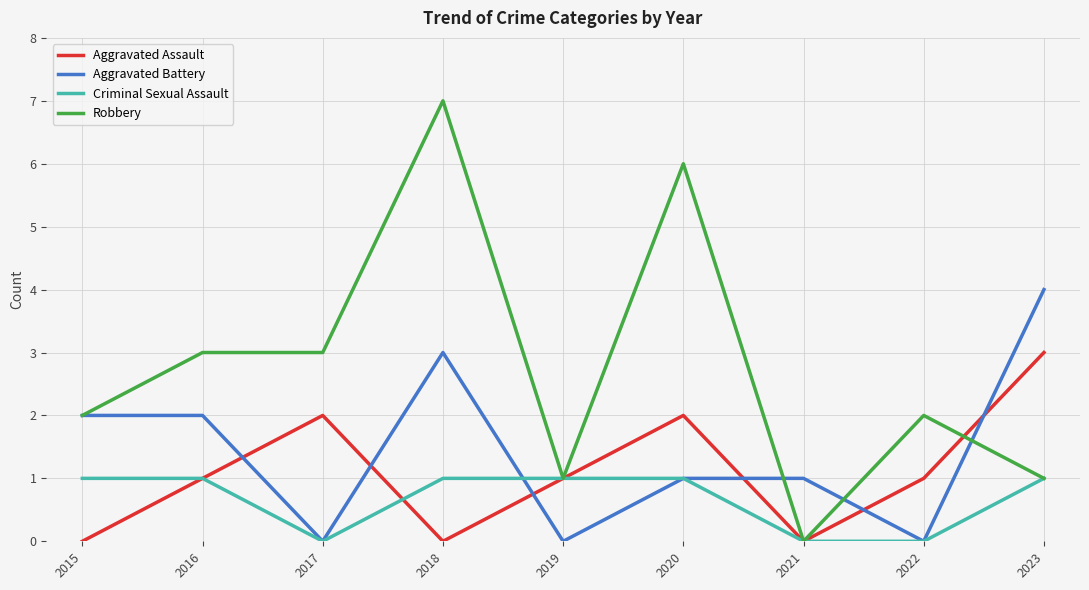

List the series in order of their overall mean, lowest first.

Criminal Sexual Assault, Aggravated Assault, Aggravated Battery, Robbery